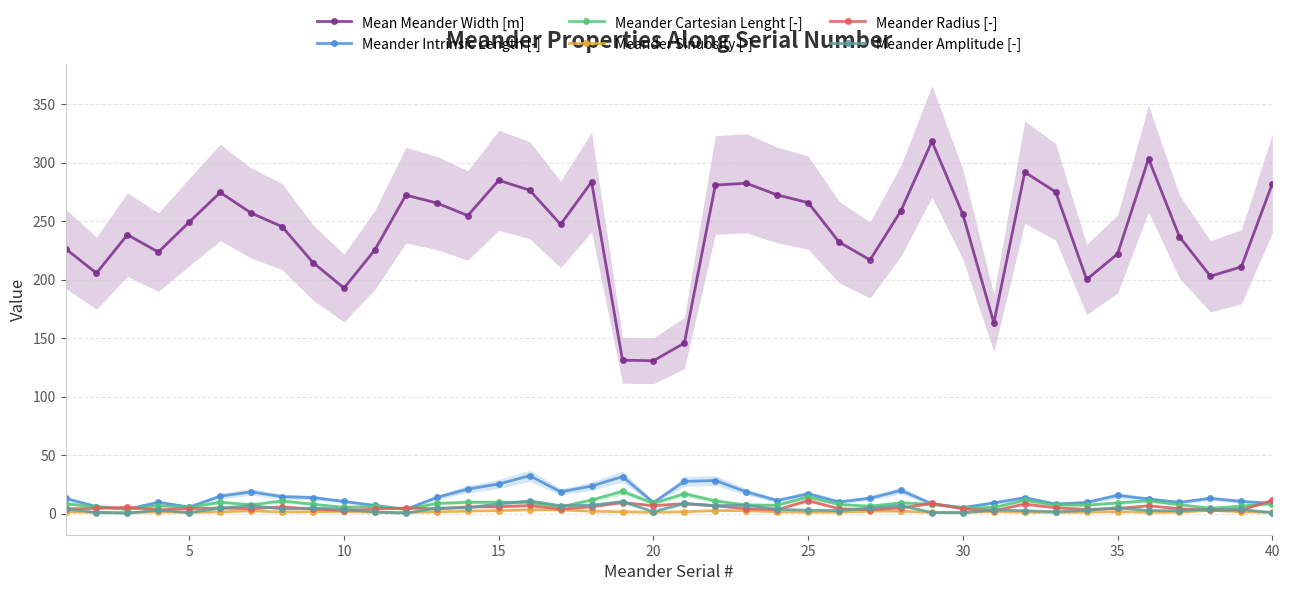

True or false: Mean Meander Width [m] and Meander Intrinsic Length [-] intersect in this chart.

False